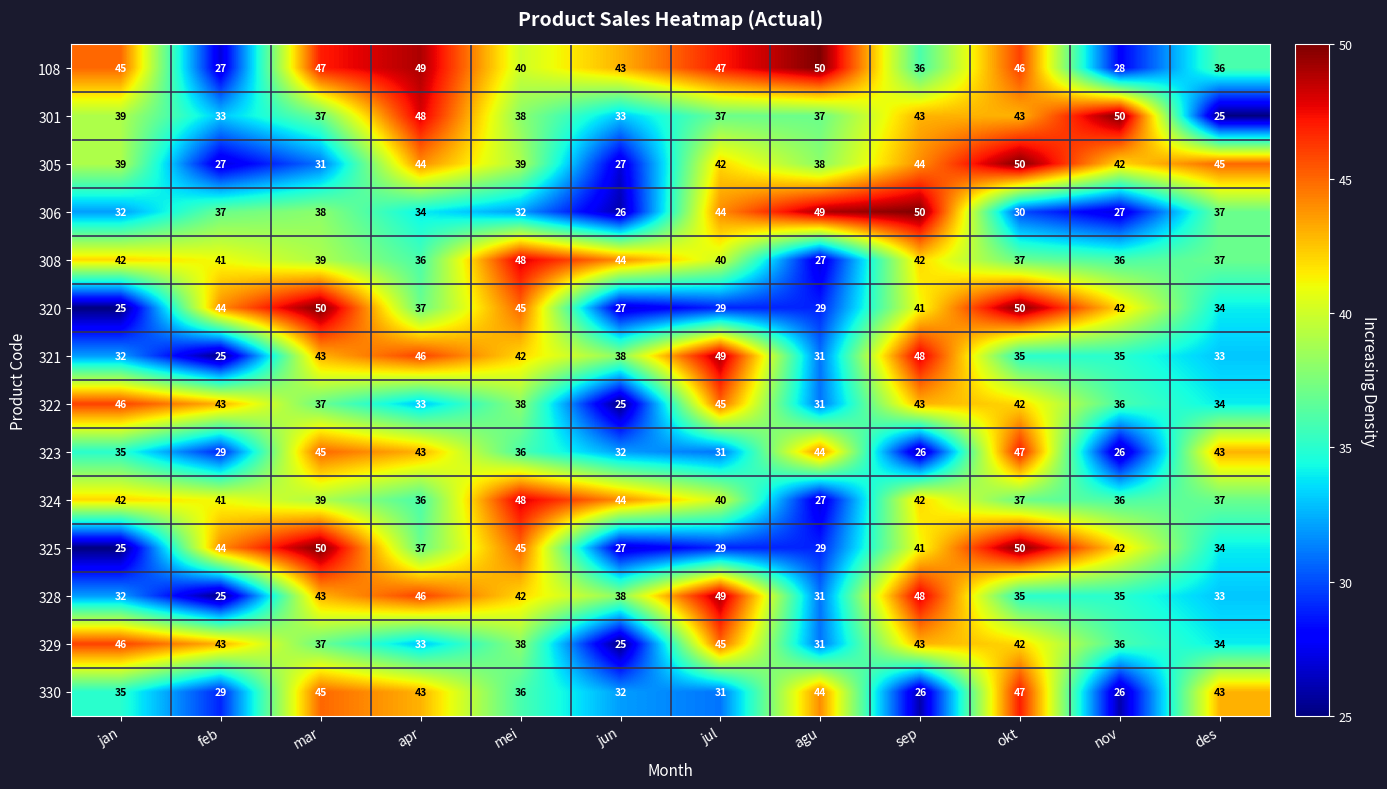

Between sep and des, which series saw the biggest shift?

301